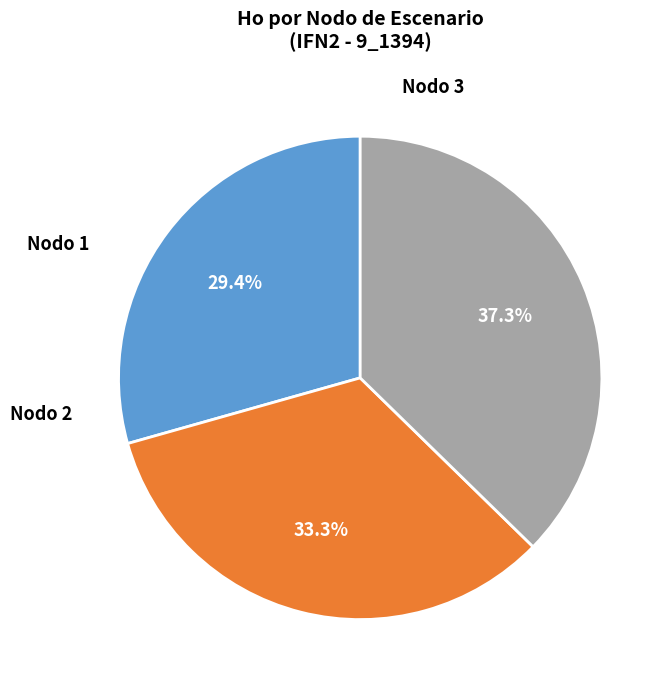

Is there any slice that represents more than half of the pie?

No